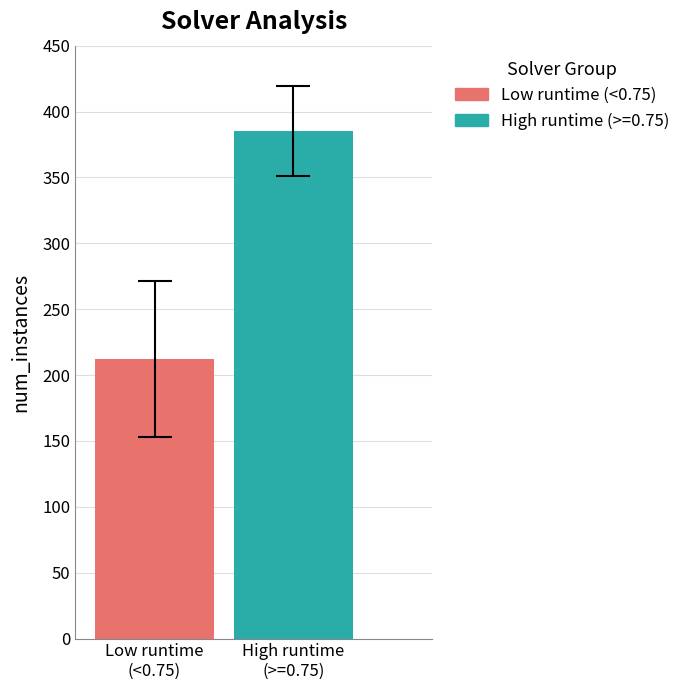

How many bars are there in total?

2